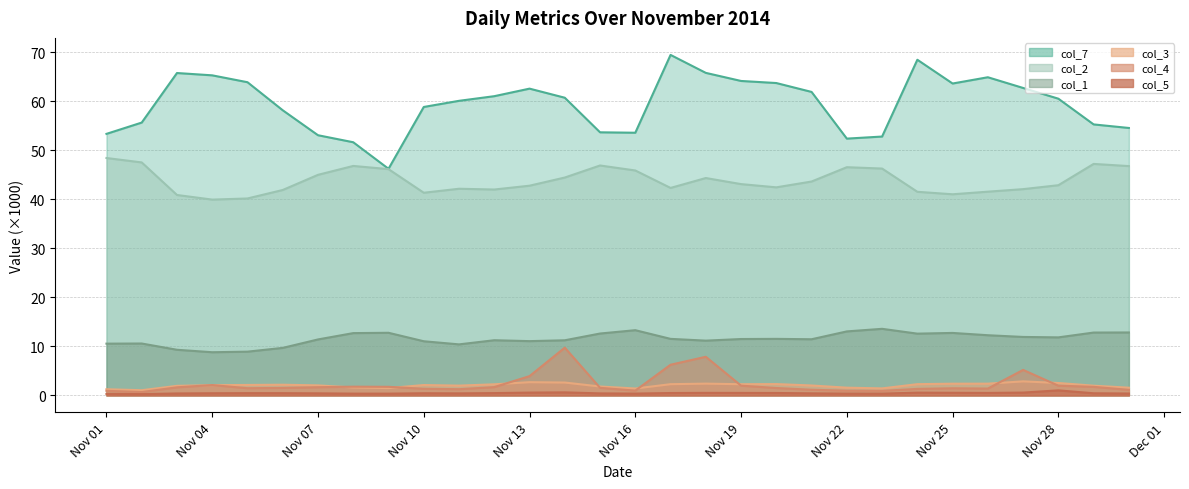

True or false: col_1 has a value of 8.9 at 2014-11-05.

True